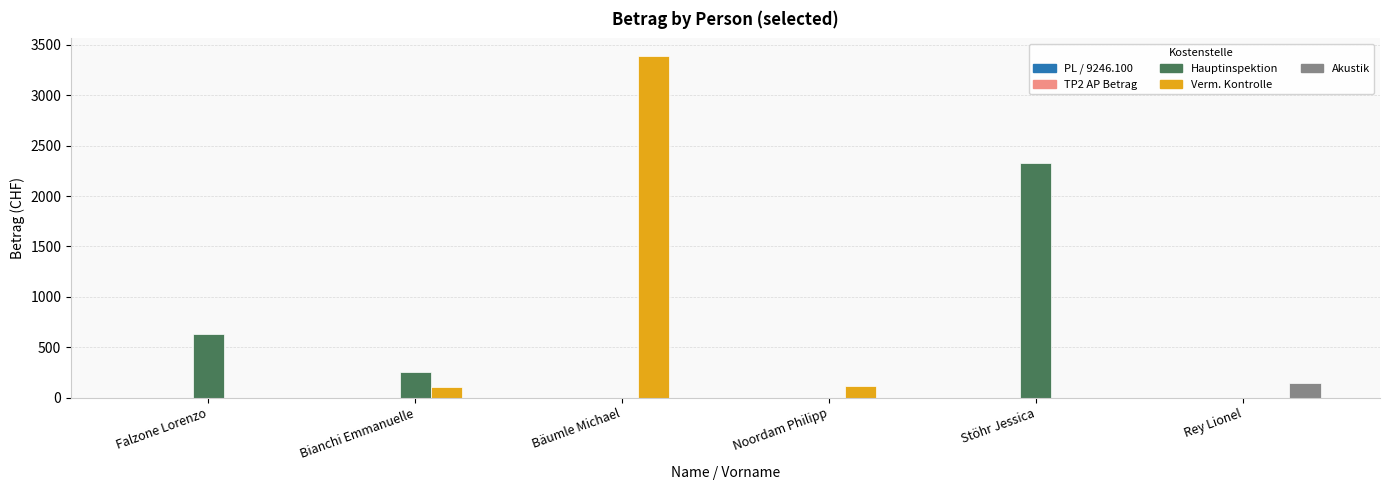

What is the greatest value displayed?

3395